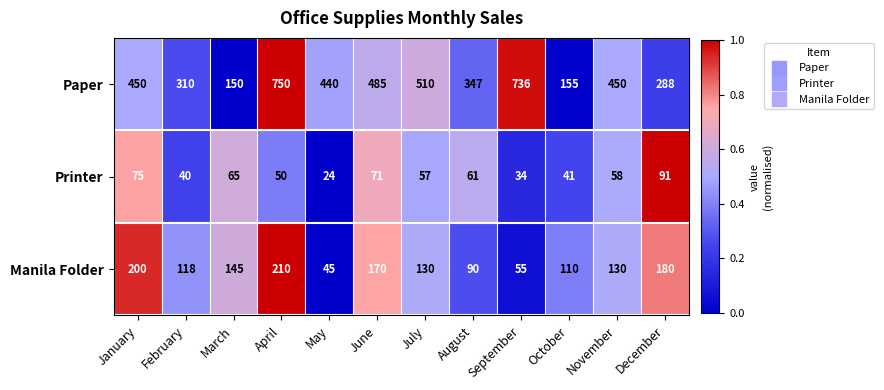

What is the difference between the Paper values at December and September?

448